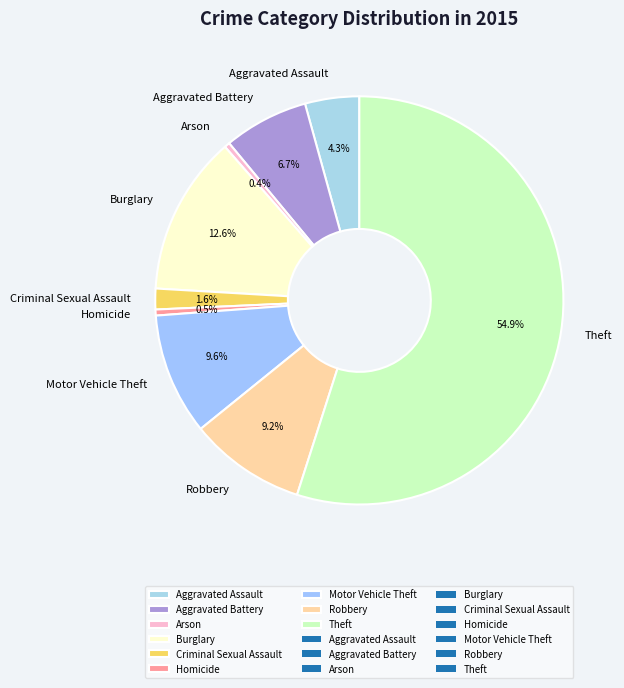

Approximately how many times larger is the value at Aggravated Battery compared to Aggravated Assault?

1.6